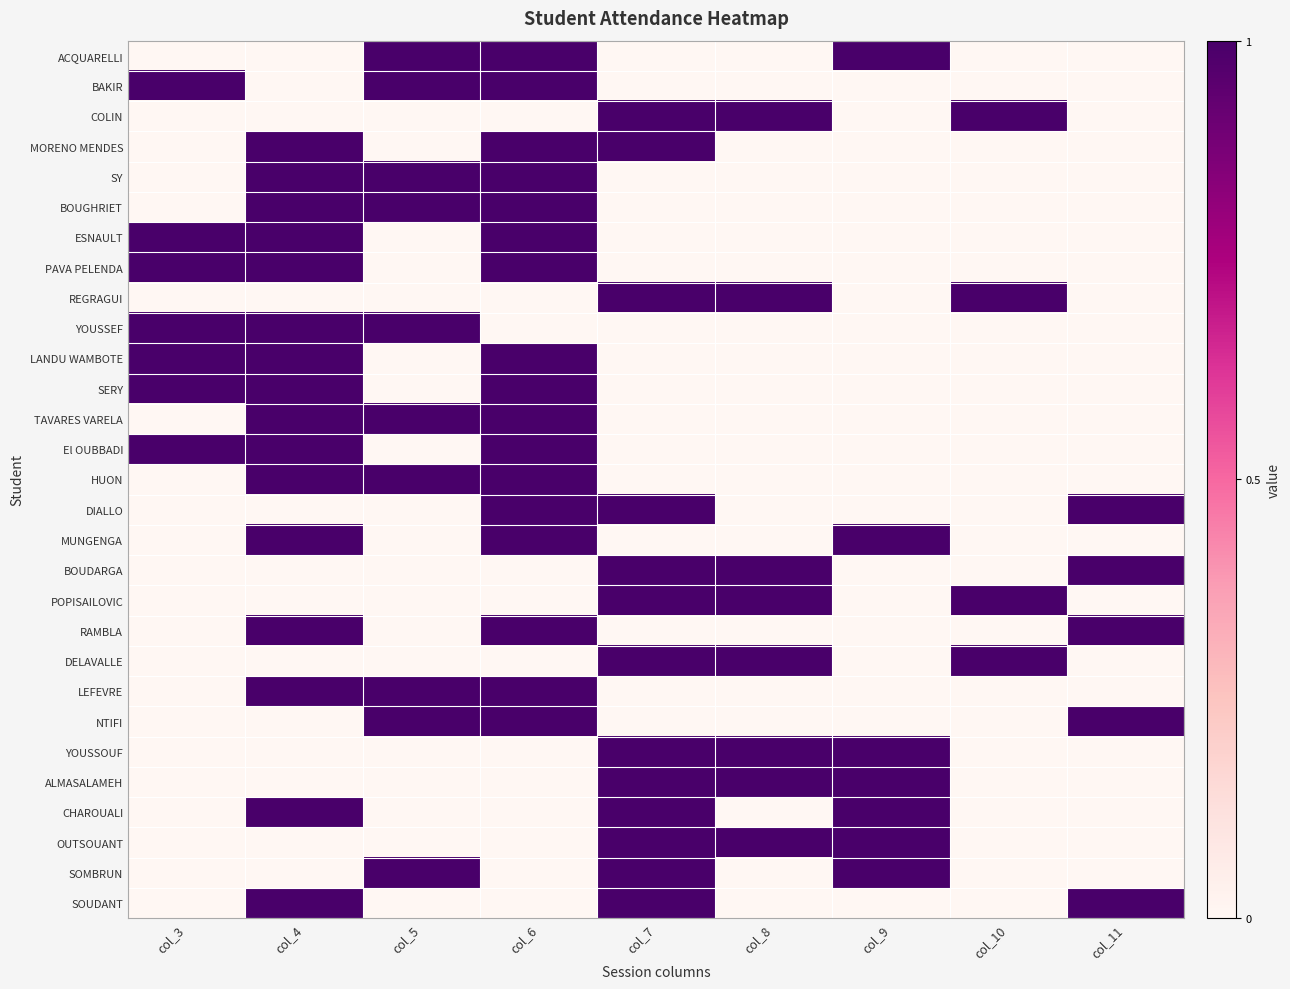

Count the number of categories in the chart.

9